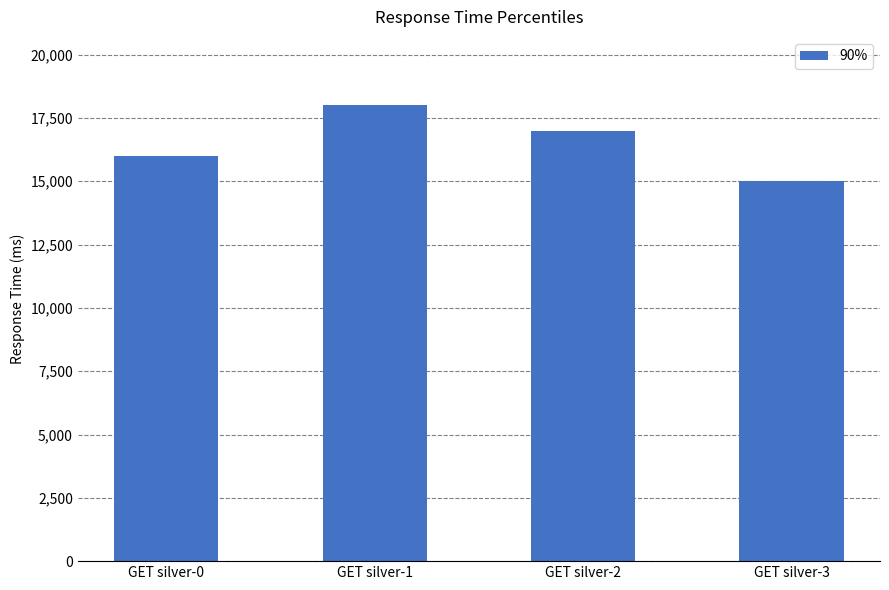

Which label corresponds to the largest value in the chart?

GET silver-1